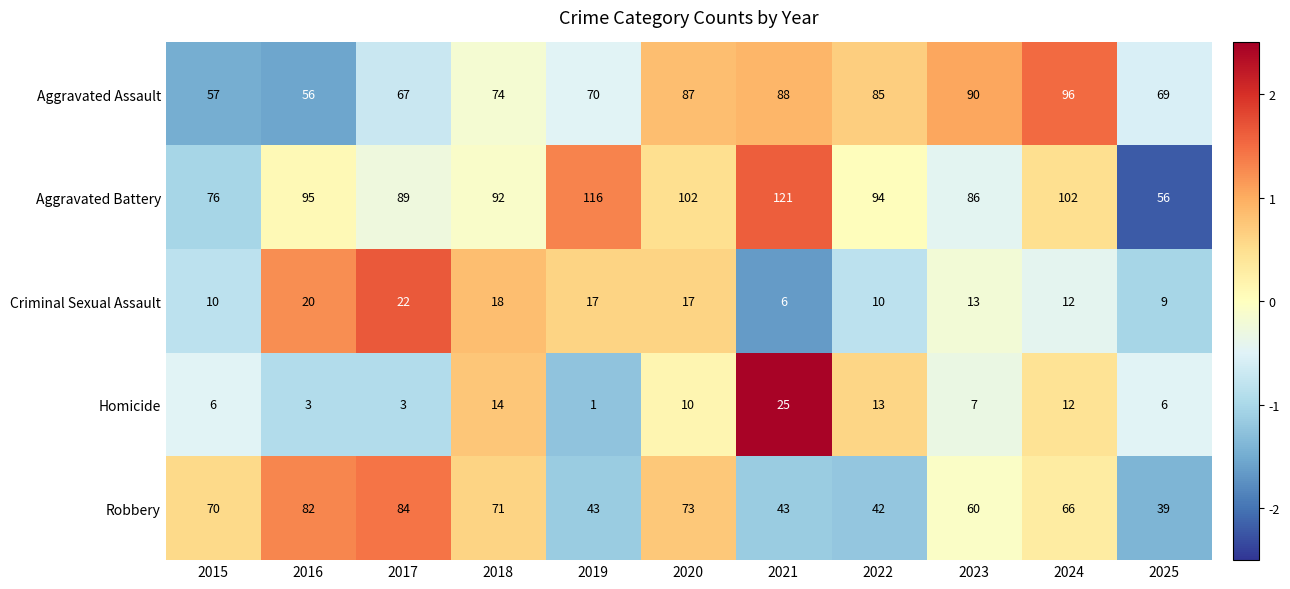

What is the maximum value shown in the chart?

121